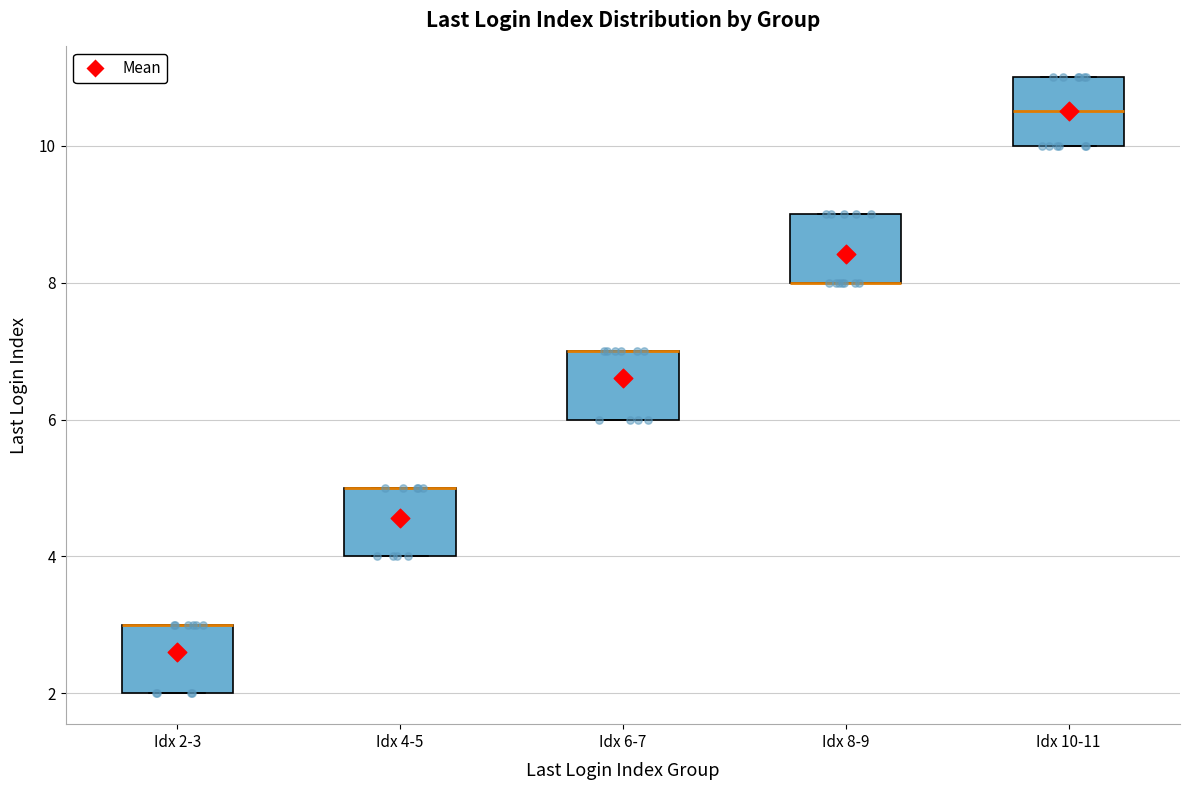

Where does the median line of the box for Idx 10-11 sit on the y-axis? The values are not printed on the chart, so give them approximately, as read against the axis.

10.6